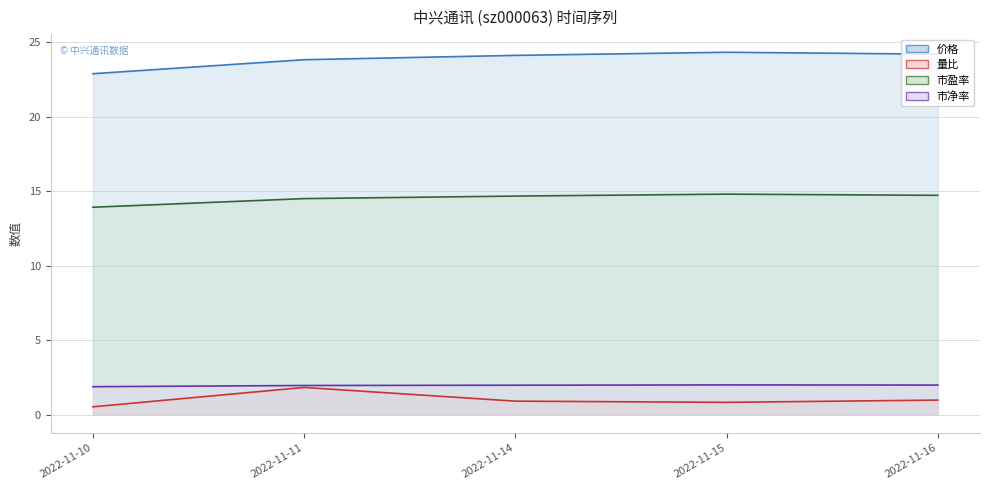

What is the sum of all 价格 values?

119.4